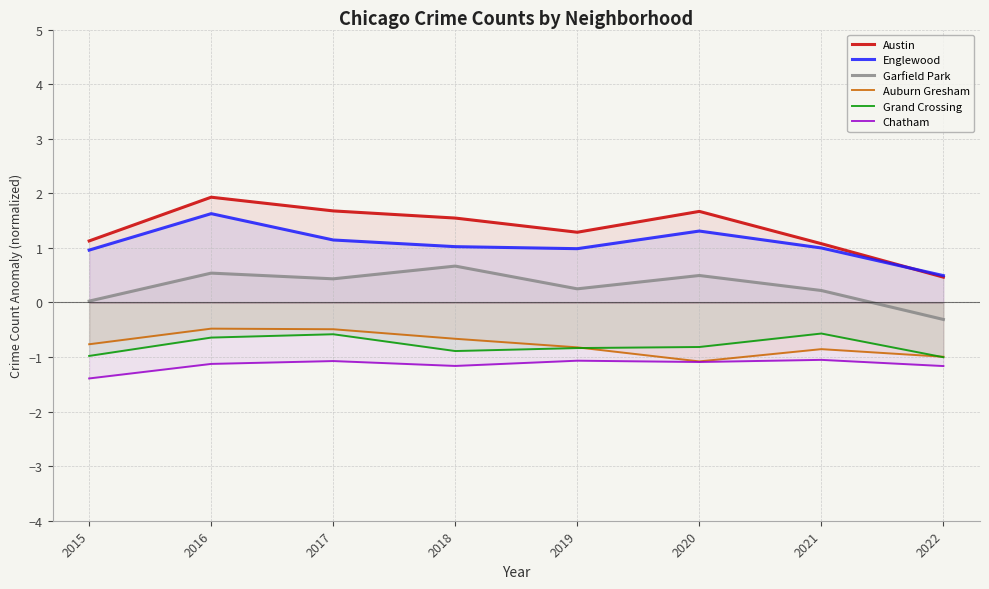

Reading left to right, extract all data points from this chart.

Austin: 1.1	1.9	1.7	1.5	1.3	1.7	1.1	0.5
Englewood: 1.0	1.6	1.1	1.0	1.0	1.3	1.0	0.5
Garfield Park: 0.0	0.5	0.4	0.7	0.2	0.5	0.2	-0.3
Auburn Gresham: -0.8	-0.5	-0.5	-0.7	-0.8	-1.1	-0.9	-1.0
Grand Crossing: -1.0	-0.6	-0.6	-0.9	-0.8	-0.8	-0.6	-1.0
Chatham: -1.4	-1.1	-1.1	-1.2	-1.1	-1.1	-1.1	-1.2